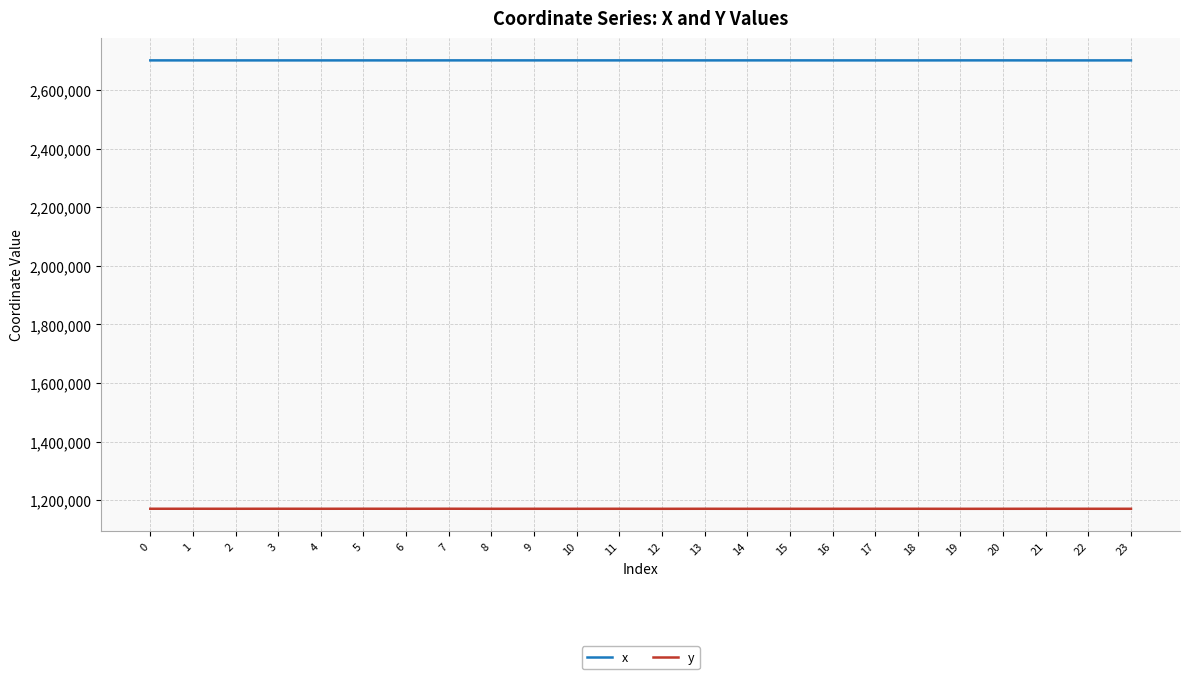

What is the difference between the maximum and minimum values in the x series?

109.9